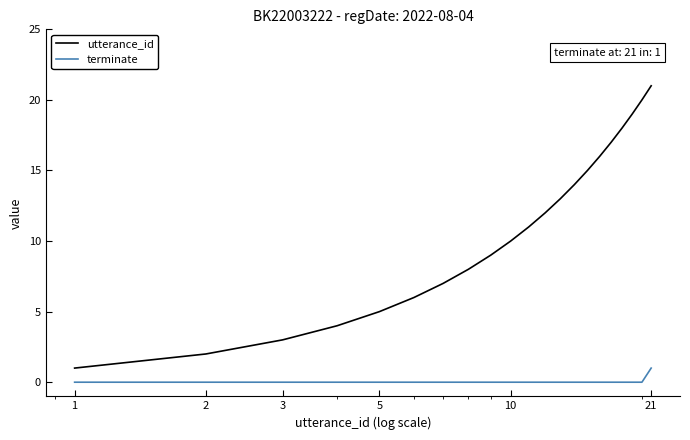

Which series has the largest range (max minus min)?

utterance_id